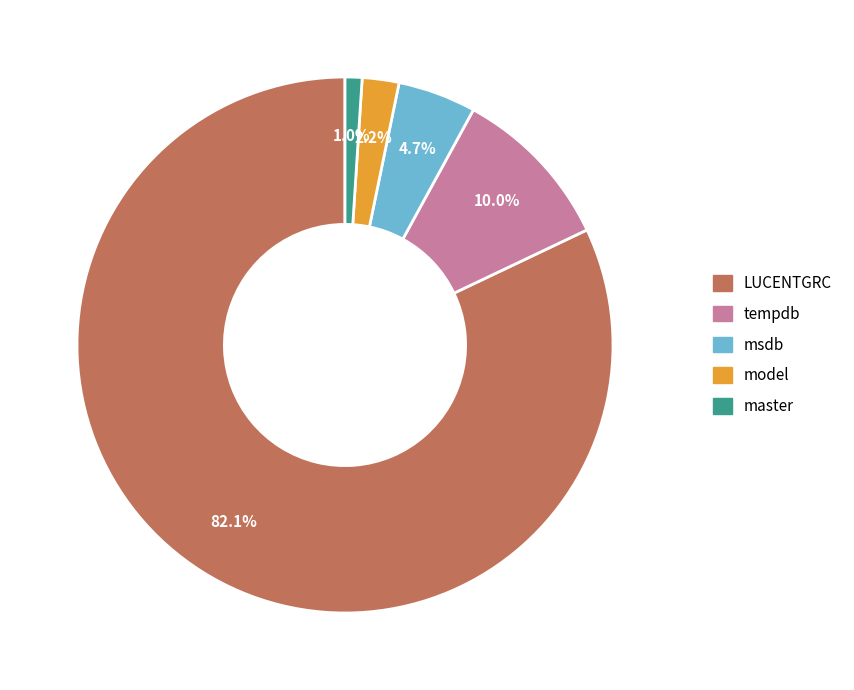

Which slice is the largest?

LUCENTGRC